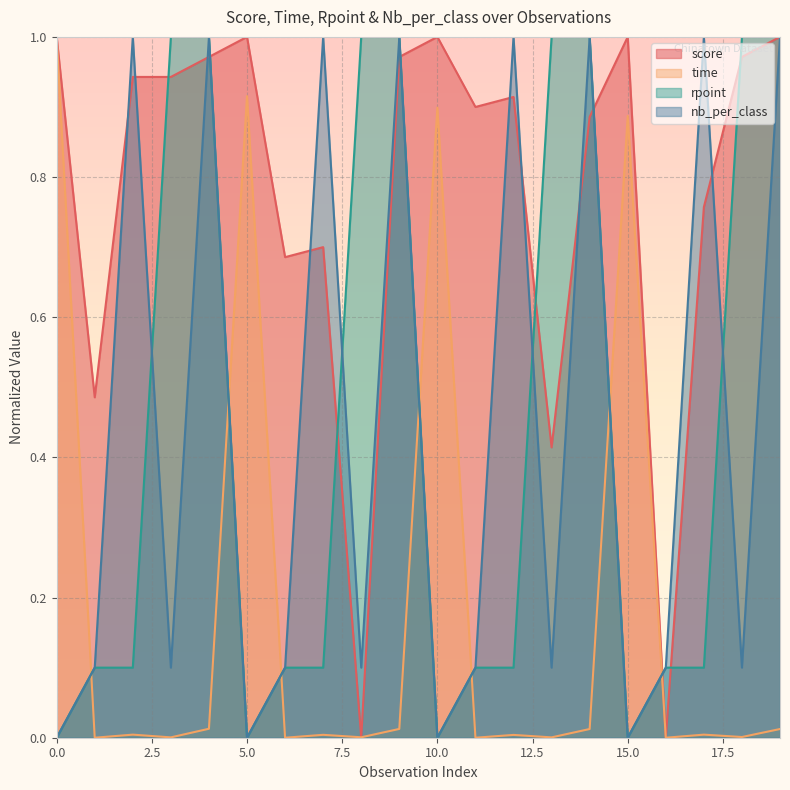

How many times do score and nb_per_class cross each other?

12